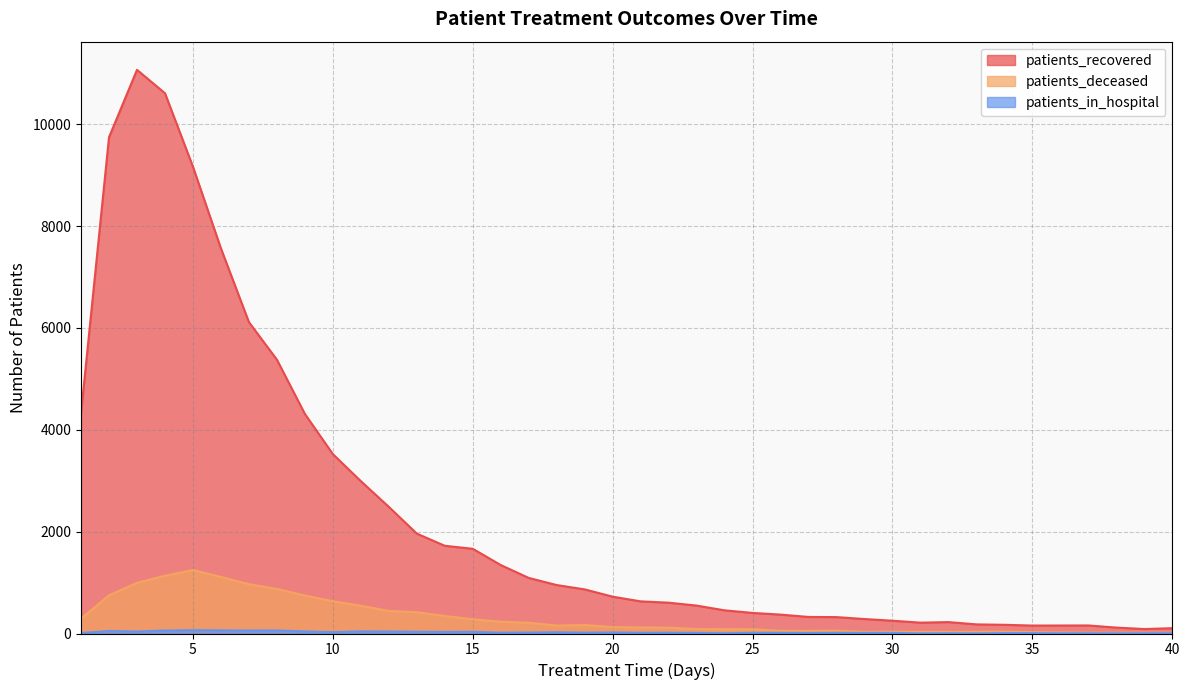

Where is the first local minimum for patients_in_hospital?

3